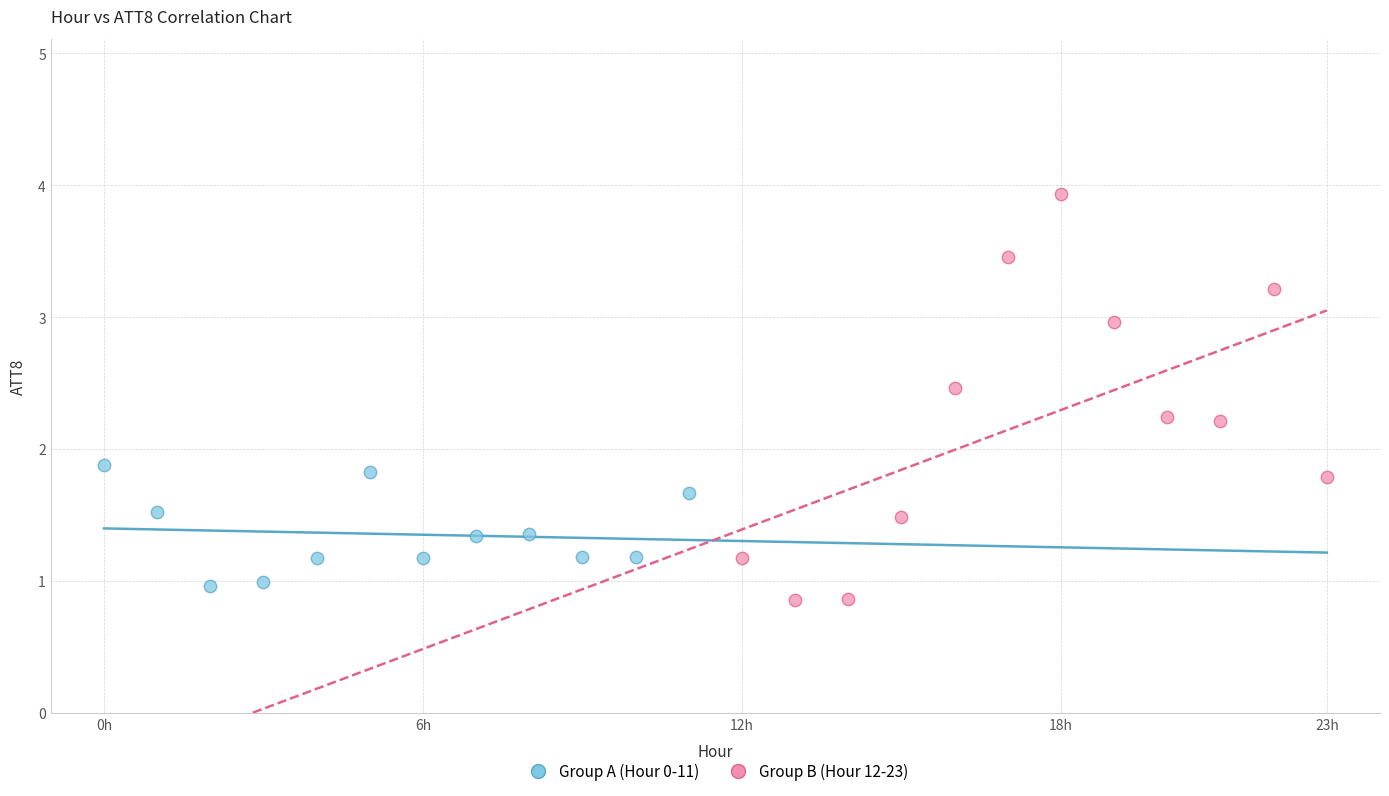

Which series contains the highest Y value?

Group B (Hour 12-23)